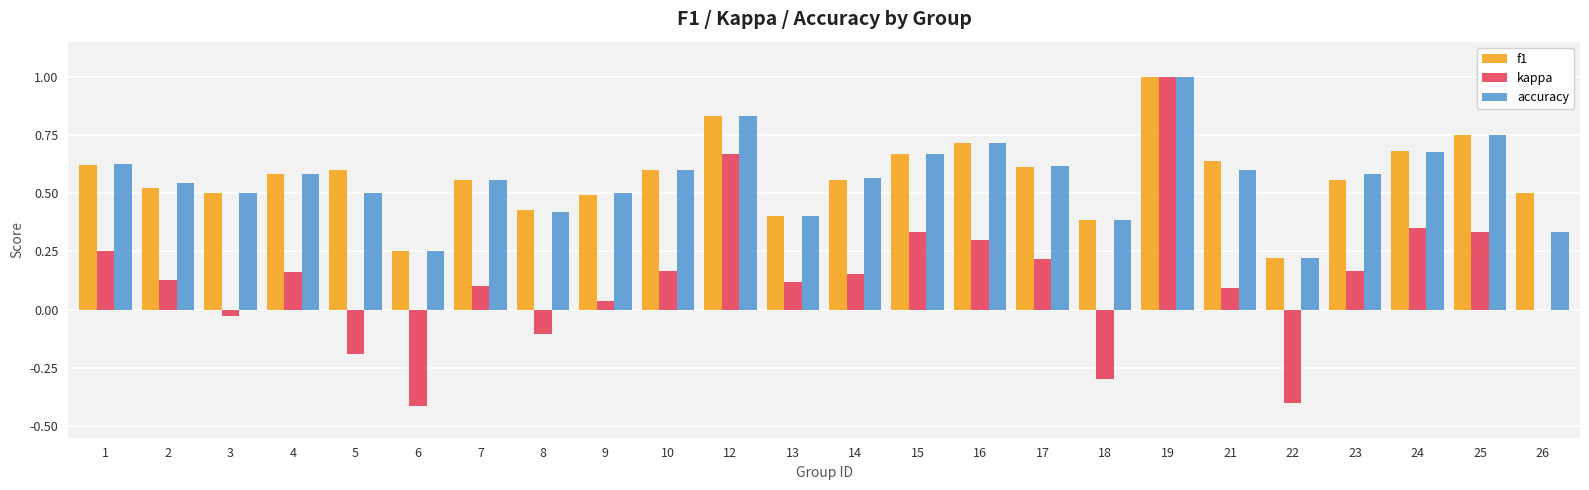

What is the sum of all f1 values?

13.7